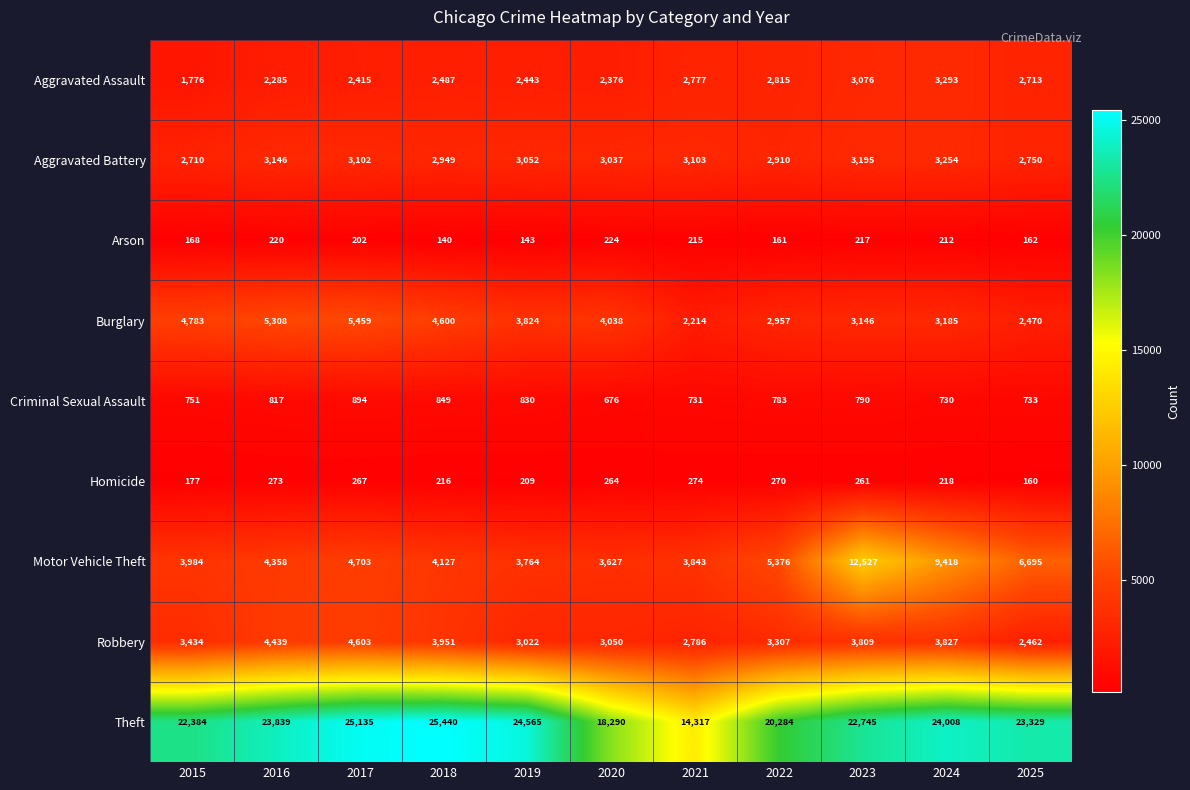

Where is Motor Vehicle Theft nearest to the value 8077?

2024